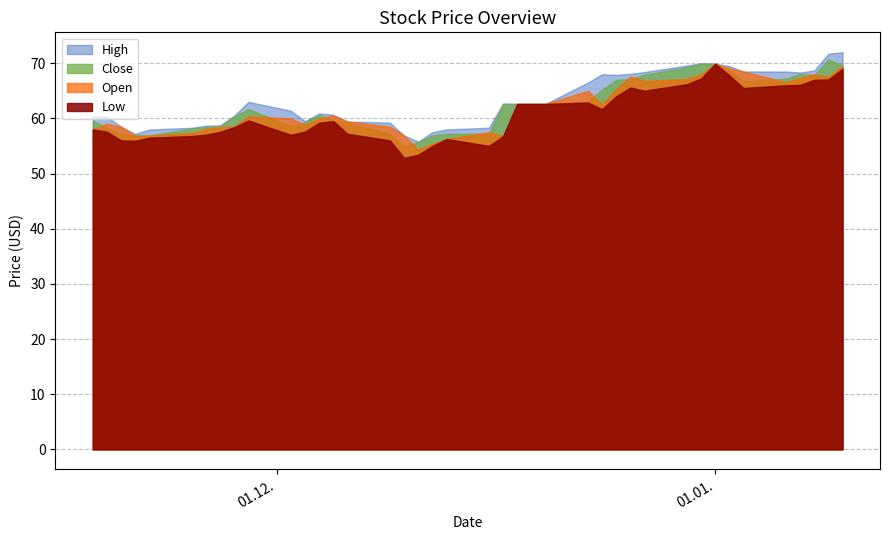

Rank the series at 2013-12-26 from highest to lowest value.

High, Open, Close, Low